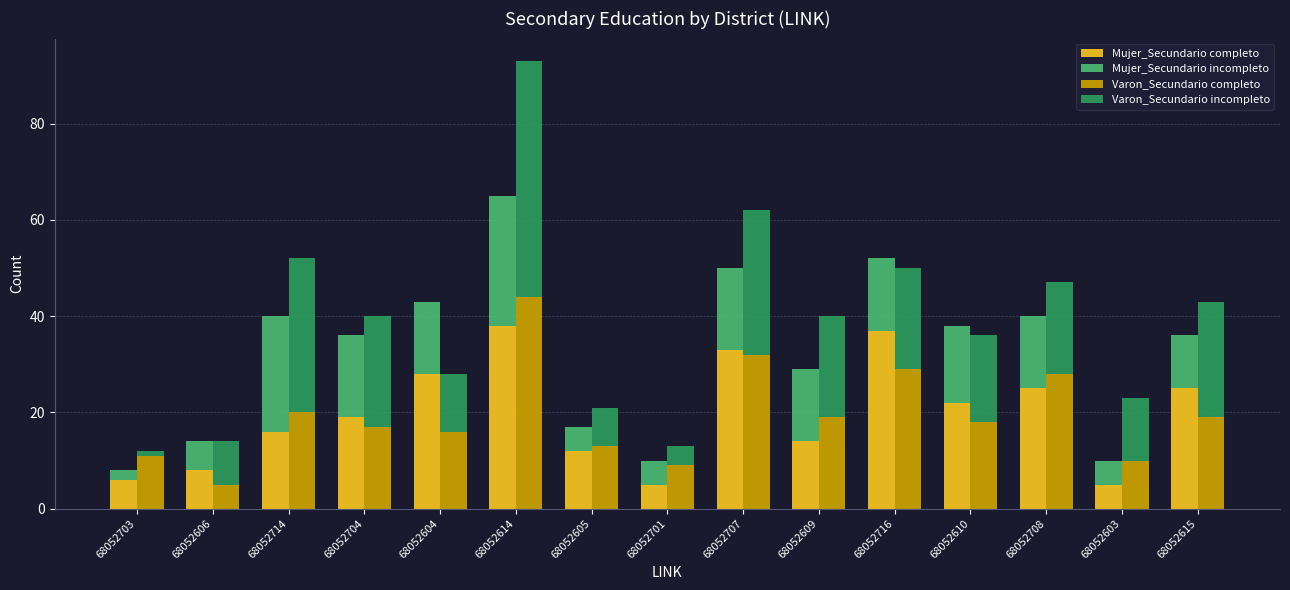

What is the sum of the Varon_Secundario incompleto values at 68052708 and 68052603?

32